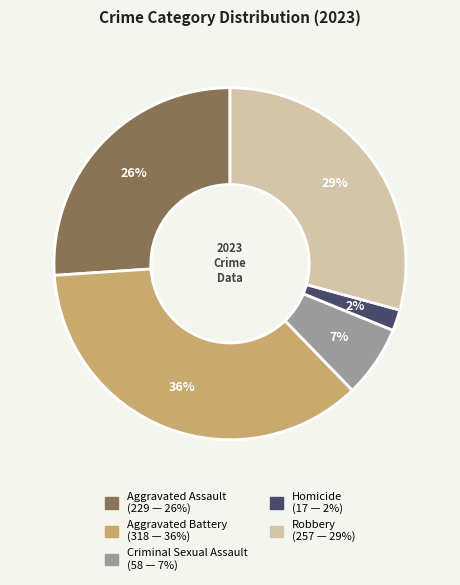

The Aggravated Assault slice represents 33% of the pie. True or false?

False